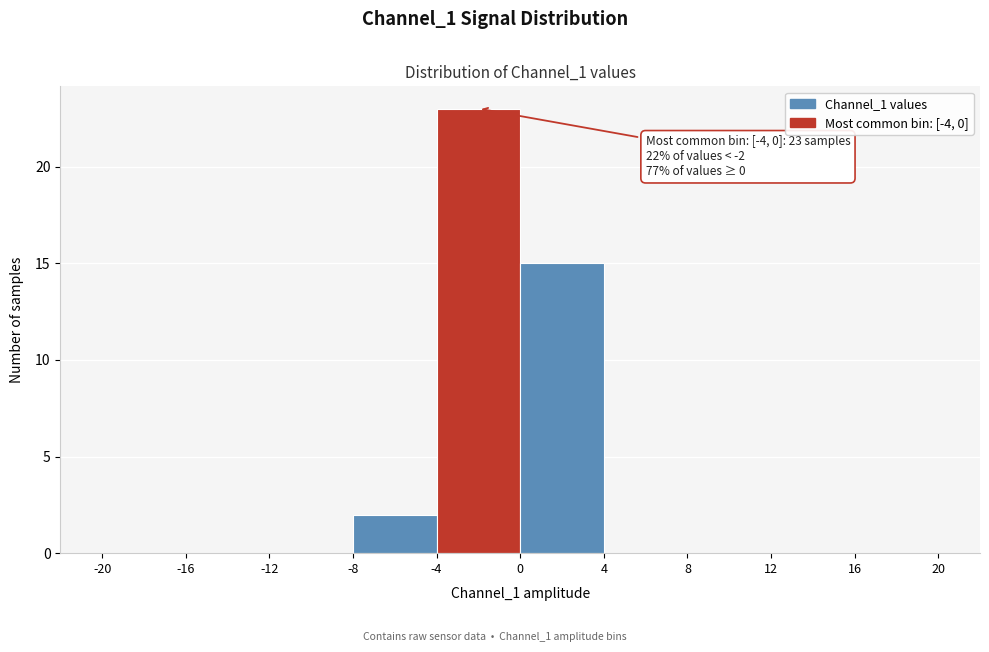

Which range on the x-axis has the tallest bar?

-4 to 0